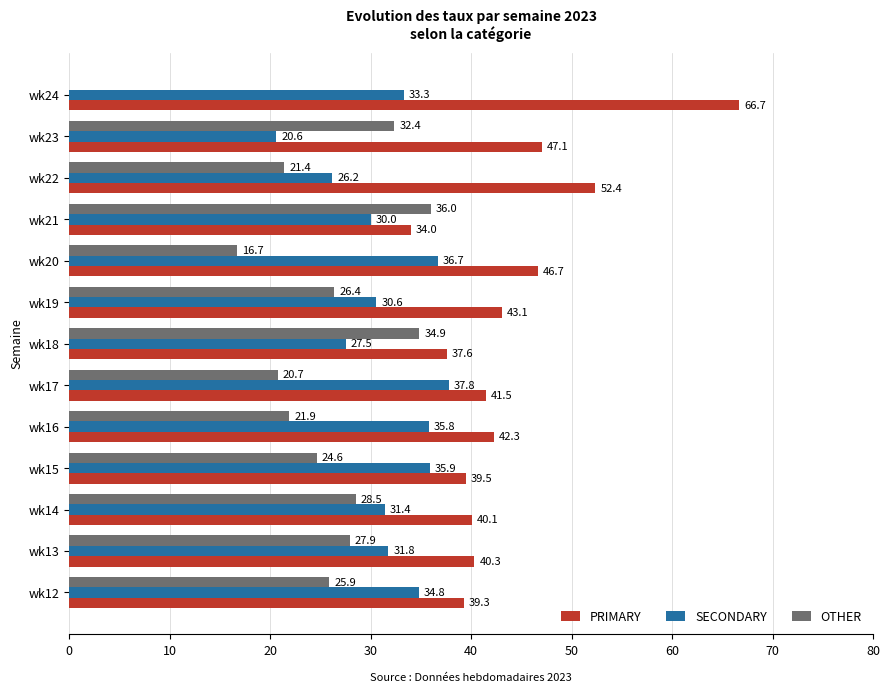

What is the sum of all PRIMARY values?

570.4